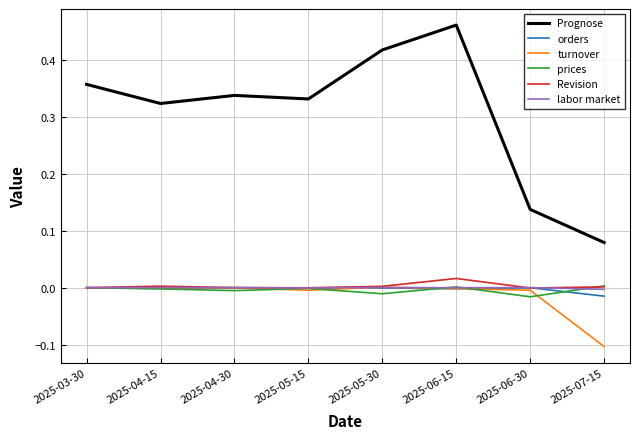

Is the value of Revision at 2025-07-15 greater than the value of Prognose at 2025-05-30?

No